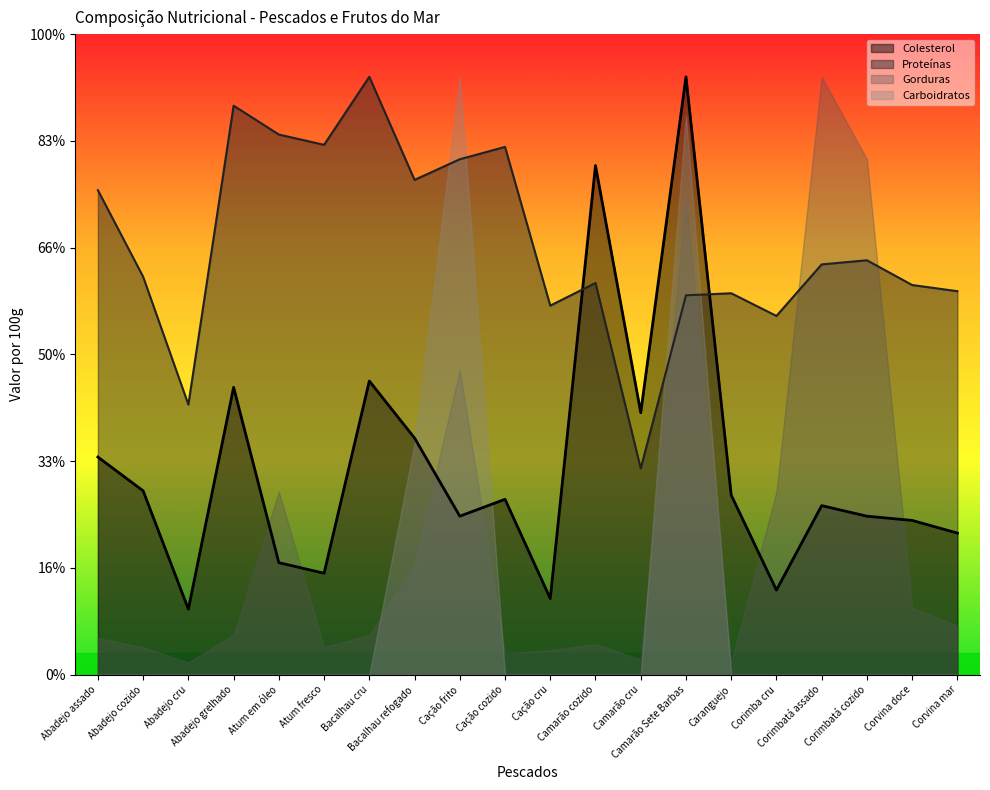

Does the chart display data point markers on the line(s)?

No